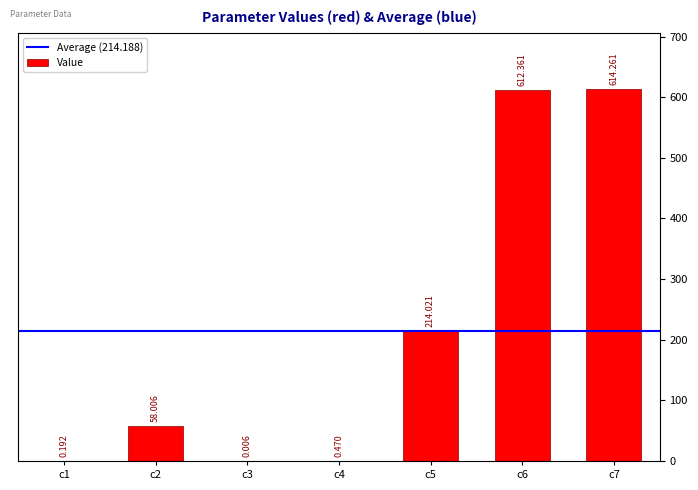

What is the value of the 2nd bar from the left?

58.0